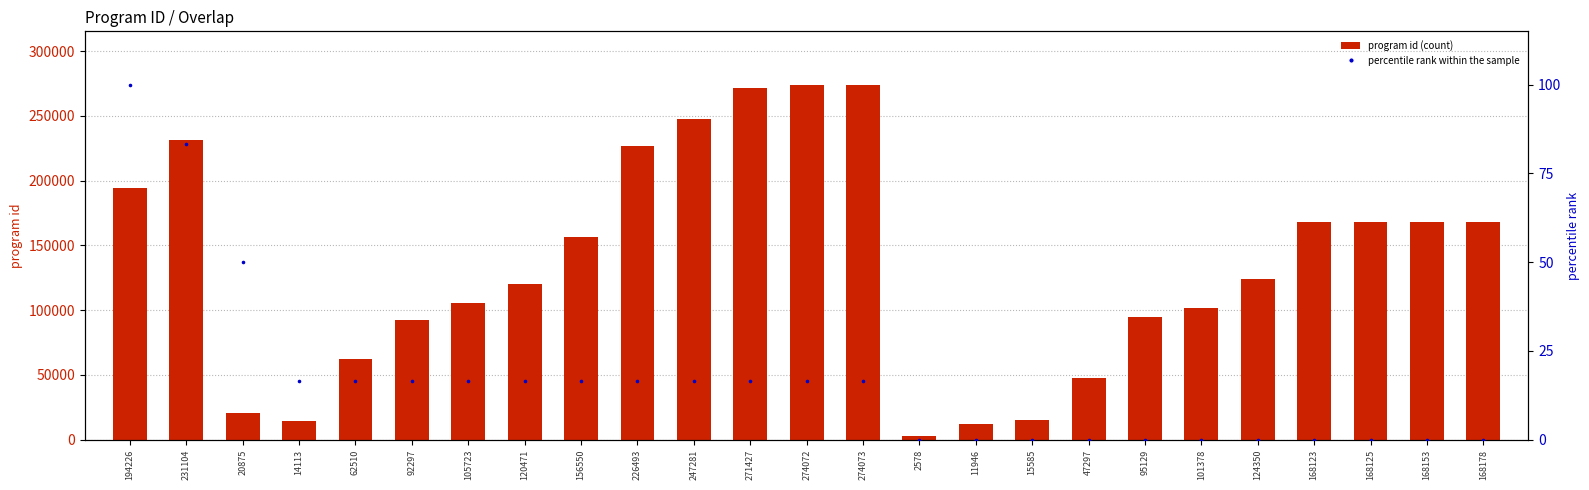

At which category is the sum across all series the highest?

274073